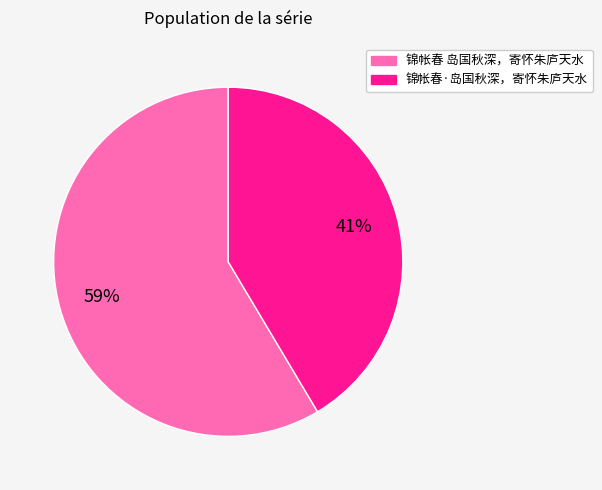

The 锦帐春·岛国秋深，寄怀朱庐天水 slice represents 28% of the pie. True or false?

False